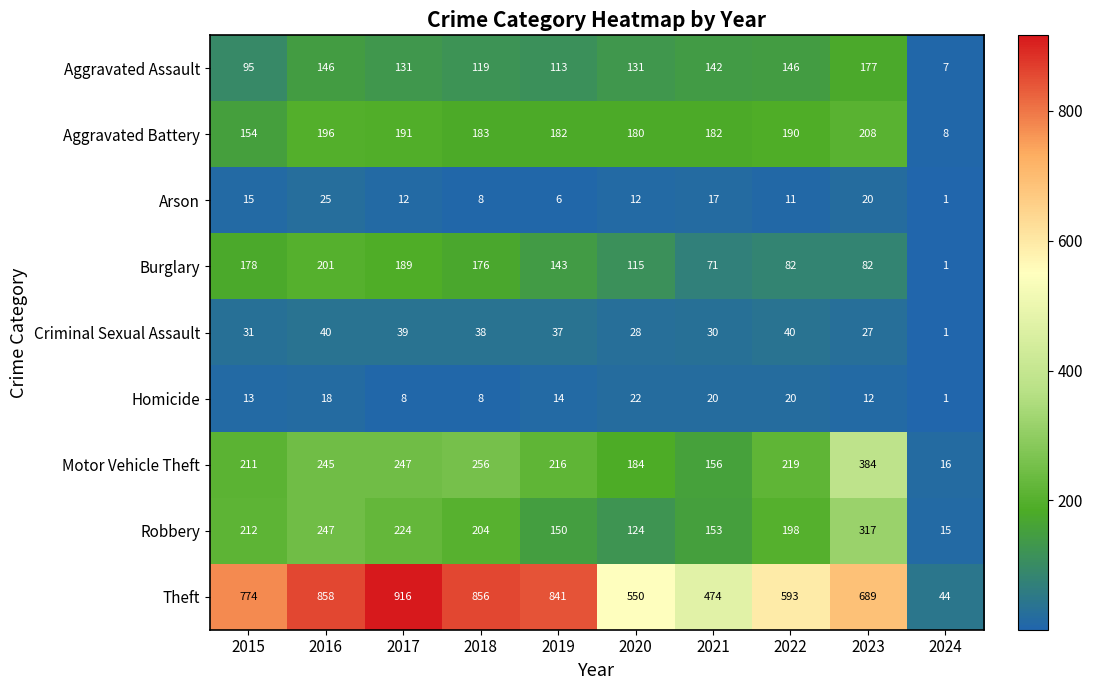

Rank the series by their maximum value, from lowest to highest.

Homicide, Arson, Criminal Sexual Assault, Aggravated Assault, Burglary, Aggravated Battery, Robbery, Motor Vehicle Theft, Theft